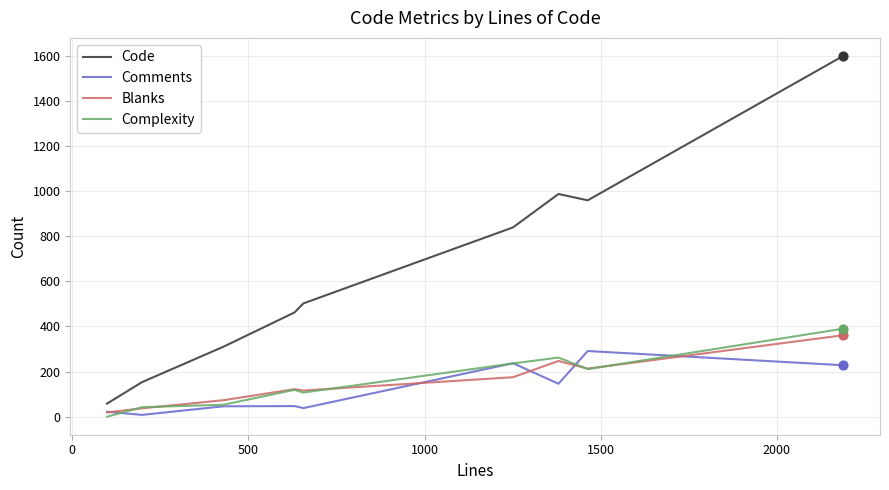

Which series has the widest spread of values?

Code